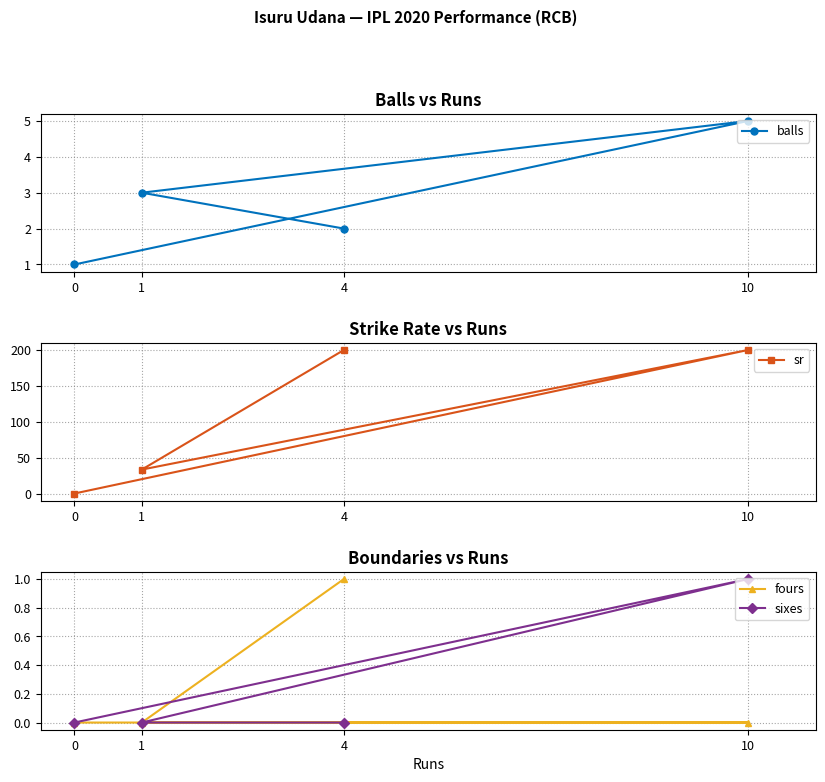

True or false: fours and balls cross at least once.

False